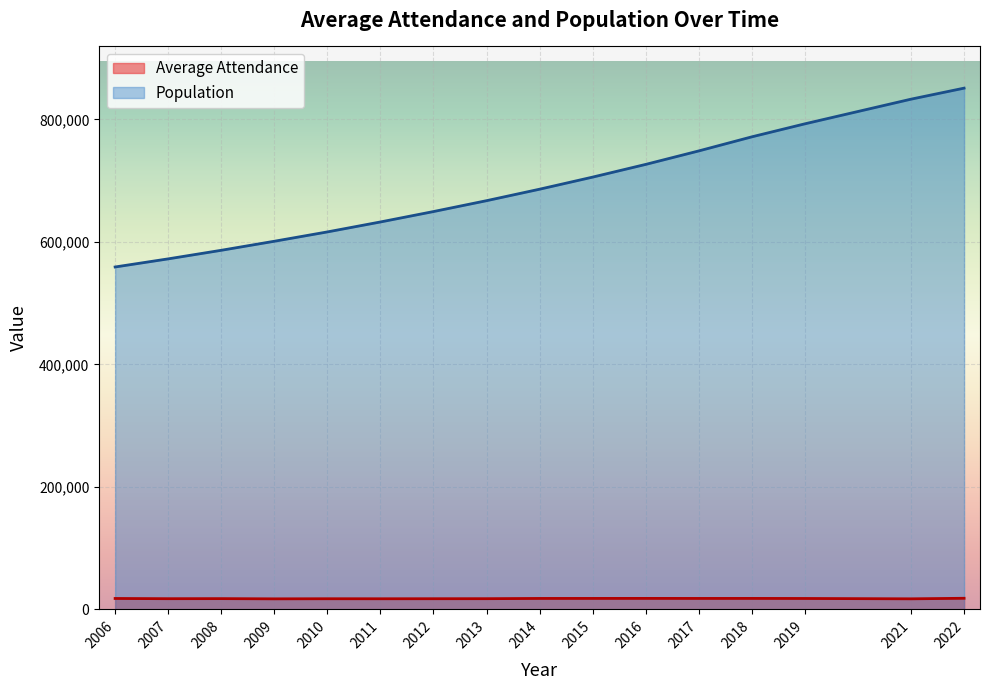

Reading right to left, extract all data points from this chart.

Average Attendance: 2022=18076	2021=17184	2019=17750	2018=17857	2017=17830	2016=17884	2015=17849	2014=17809	2013=17407	2012=17348	2011=17274	2010=17319	2009=17150	2008=17504	2007=17395	2006=17757
Population: 2022=851000	2021=833000	2019=792750	2018=771500	2017=748500	2016=726500	2015=705750	2014=686000	2013=667250	2012=649500	2011=632500	2010=616250	2009=601000	2008=586250	2007=572250	2006=559000